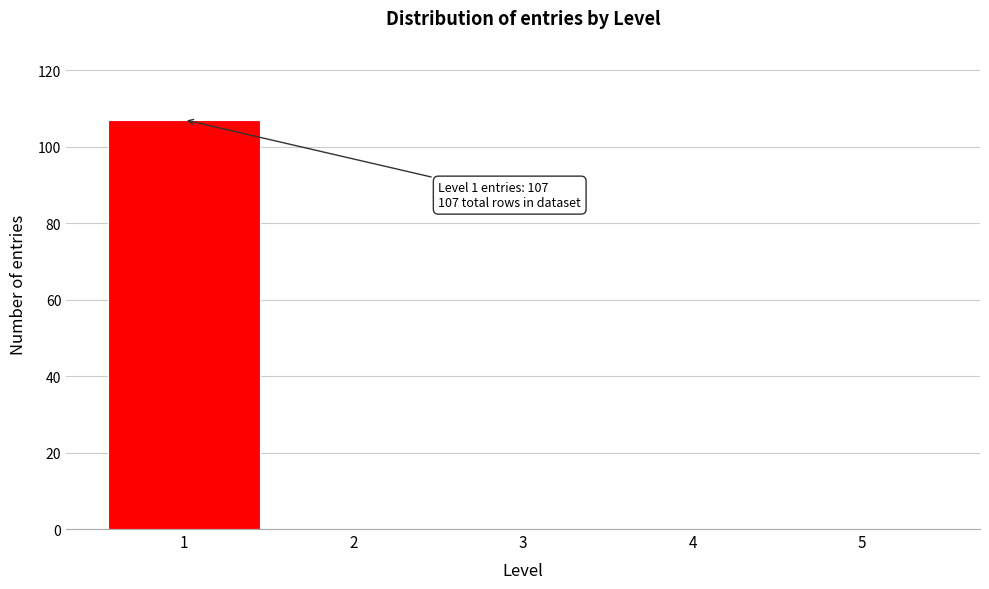

Which range on the x-axis has the tallest bar?

0.5 to 1.5